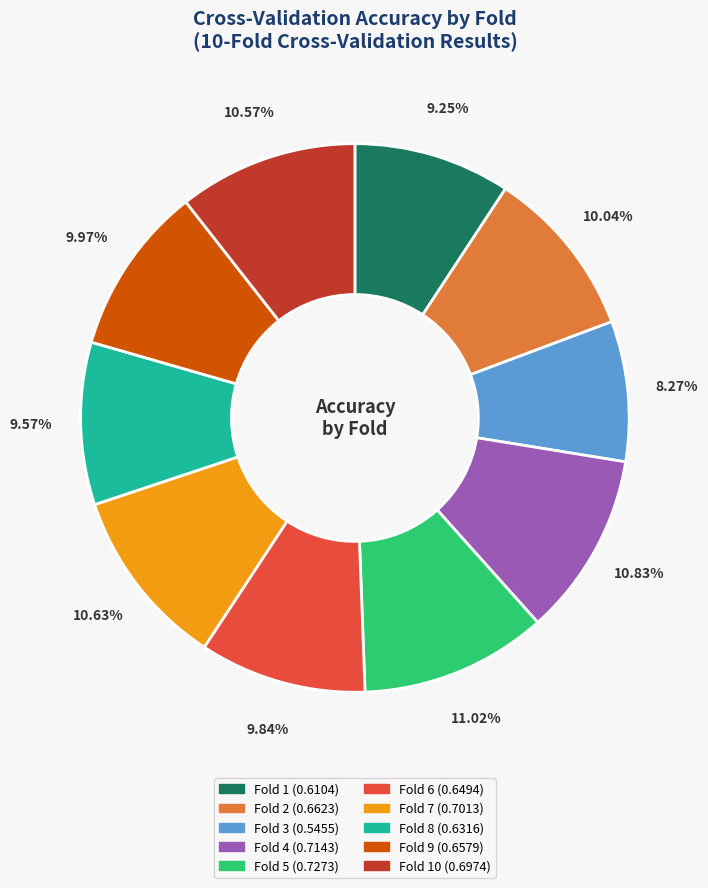

Does any single category account for the majority?

No